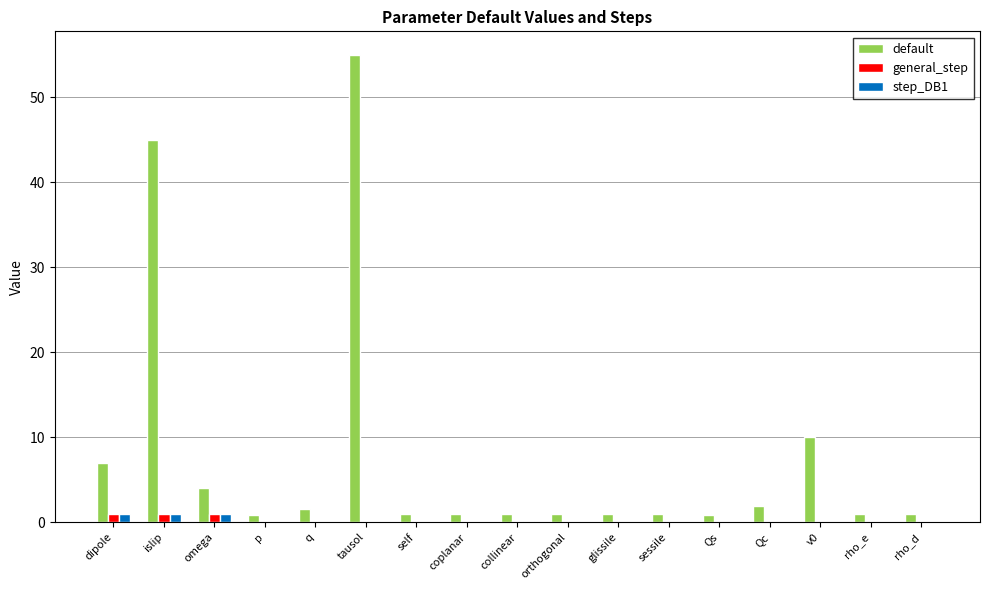

Is the value of default at rho_e greater than the value of step_DB1 at collinear?

Yes